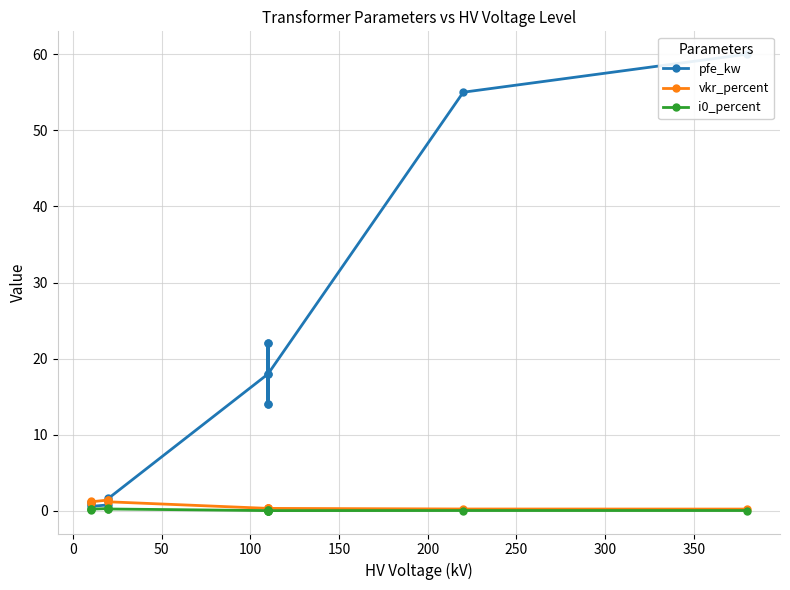

Is the value of vkr_percent at 12 greater than the value of i0_percent at 350?

Yes